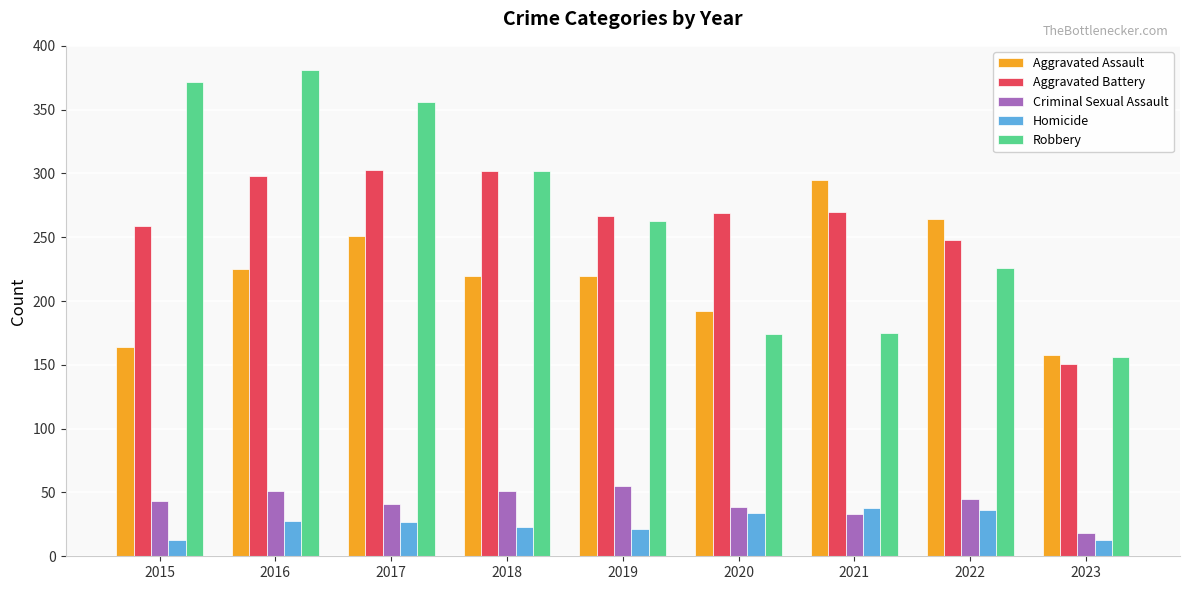

List the series in order of their peak value, highest first.

Robbery, Aggravated Battery, Aggravated Assault, Criminal Sexual Assault, Homicide